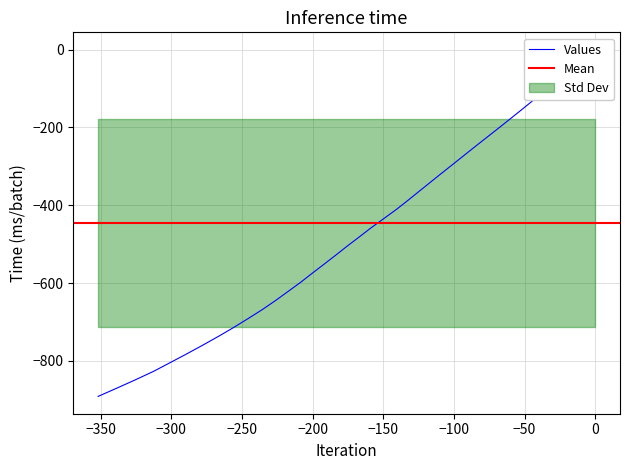

True or false: the data has more than 2 interior local peaks.

False